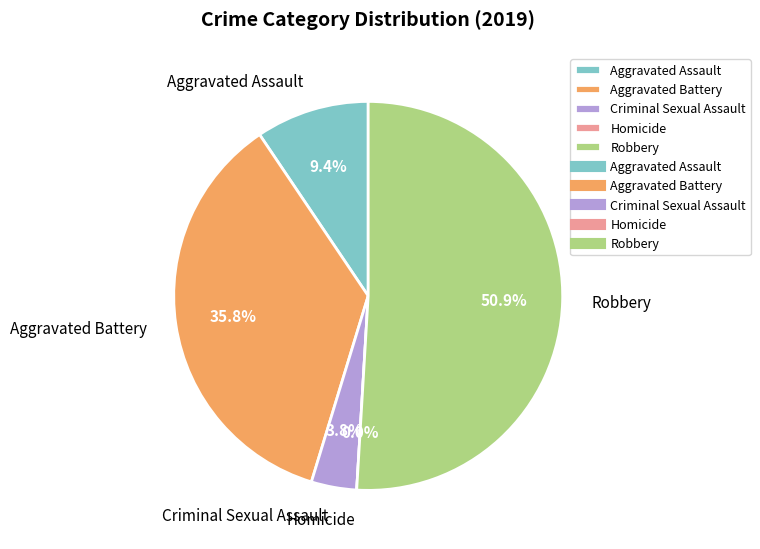

To the nearest percent, what percentage of the pie is Criminal Sexual Assault?

4%